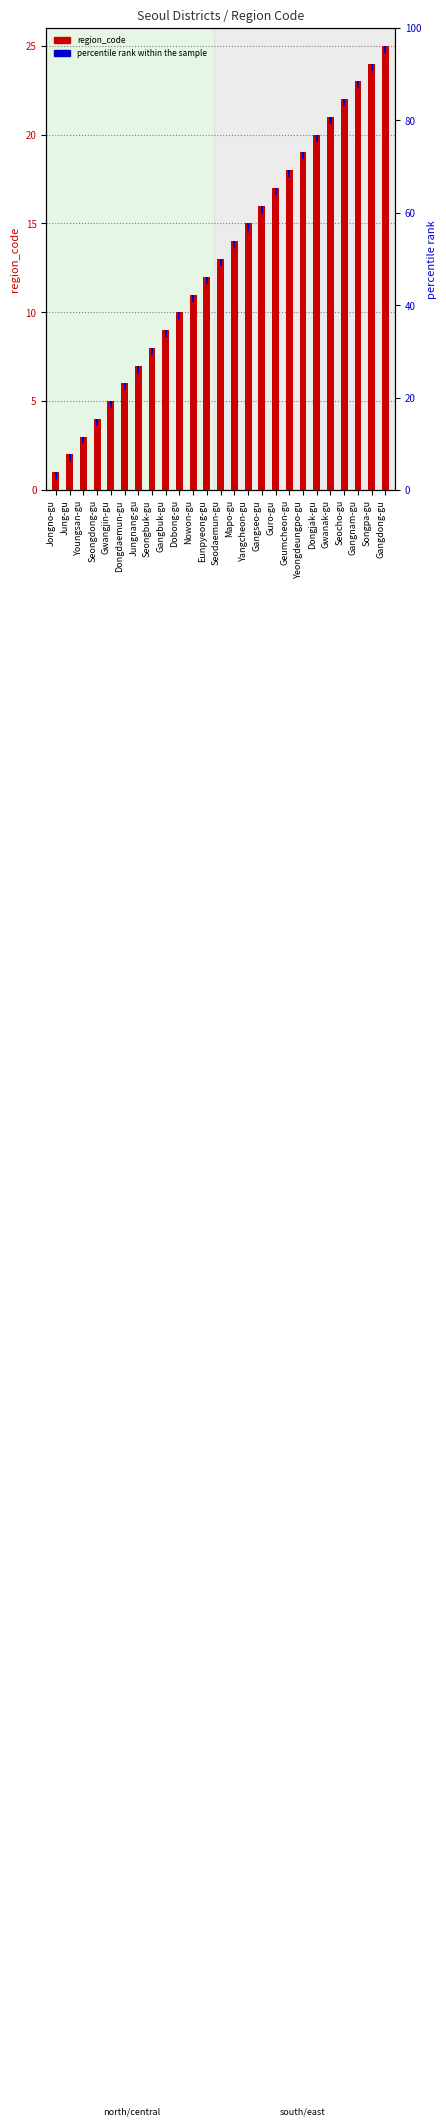

What is the sum of the values at Mapo-gu and Gangseo-gu?

30